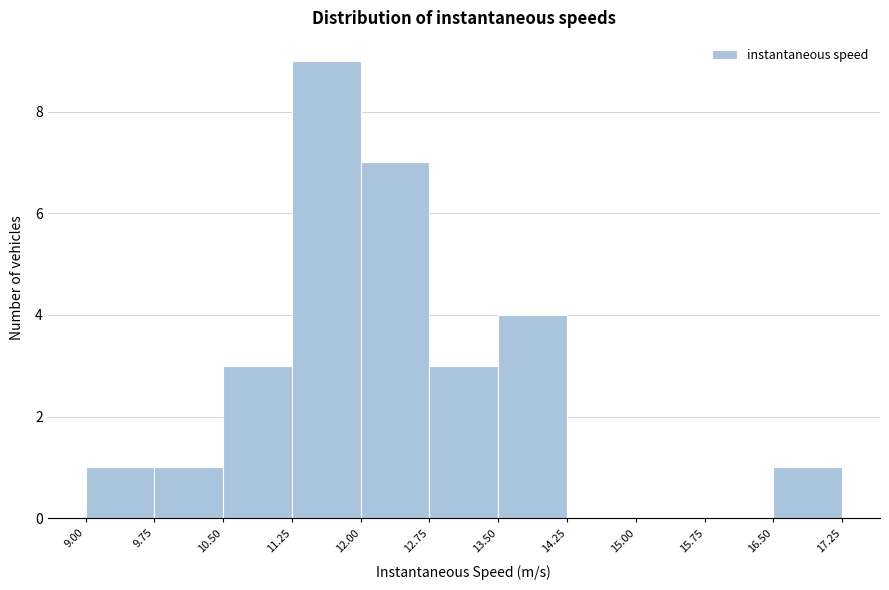

Reading left to right, transcribe this chart: for each bar, give the range it covers on the x-axis and its height. The values are not printed on the chart, so give them approximately, as read against the axis.

9.00 to 9.75: 1
9.75 to 10.50: 1
10.50 to 11.25: 3
11.25 to 12.00: 9
12.00 to 12.75: 7
12.75 to 13.50: 3
13.50 to 14.25: 4
14.25 to 15.00: 0
15.00 to 15.75: 0
15.75 to 16.50: 0
16.50 to 17.25: 1